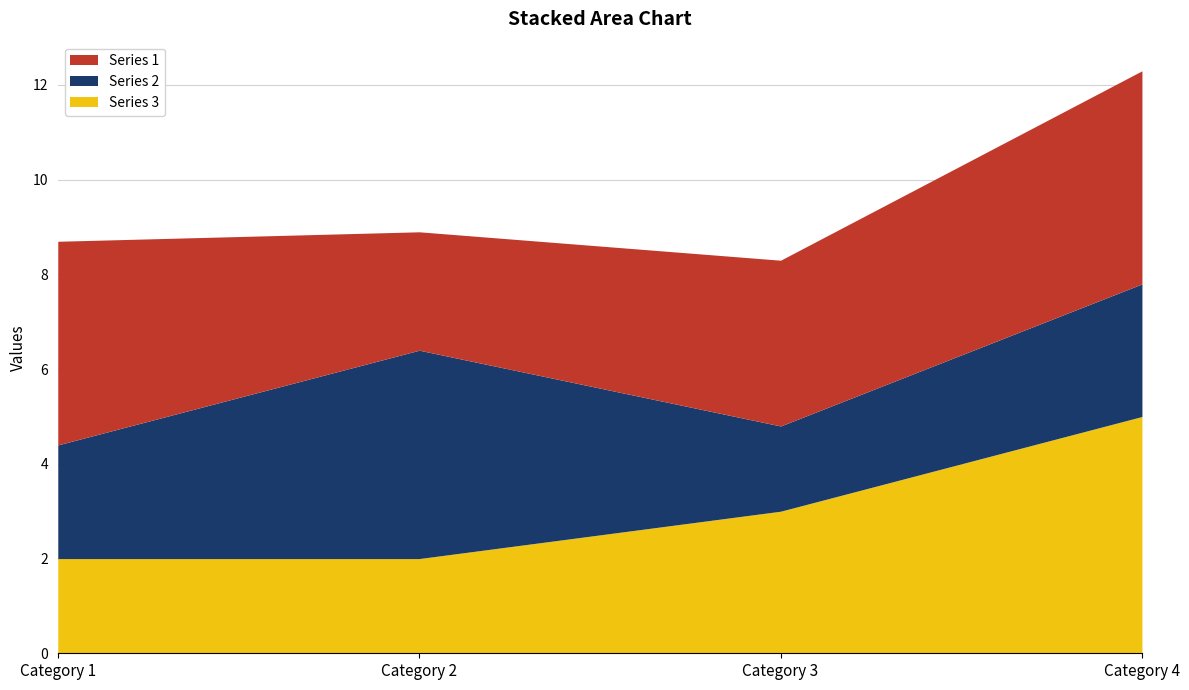

How many lines are shown in the chart?

3